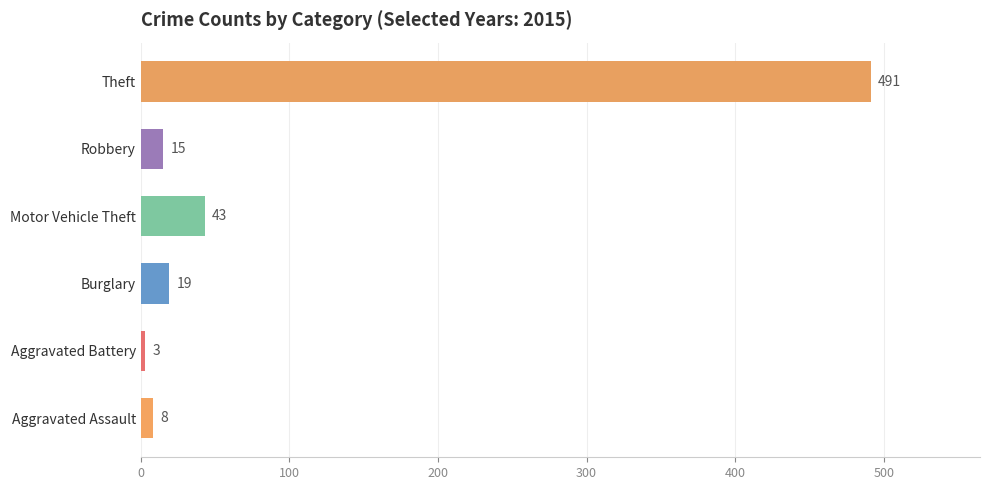

List the labels in order of value, largest first.

Theft, Motor Vehicle Theft, Burglary, Robbery, Aggravated Assault, Aggravated Battery